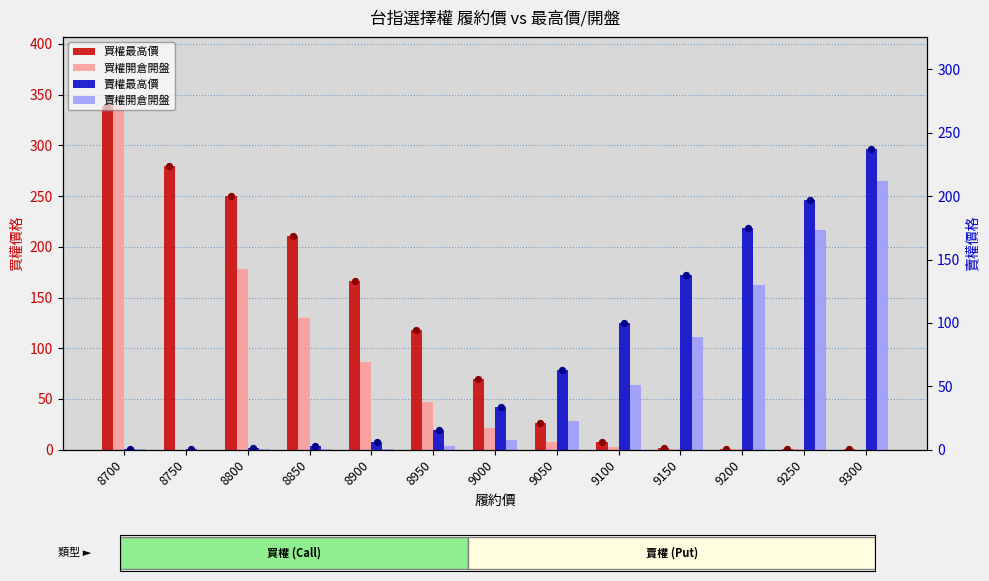

What are all the series names shown in the legend?

買權最高價, 買權開倉開盤, 賣權最高價, 賣權開倉開盤